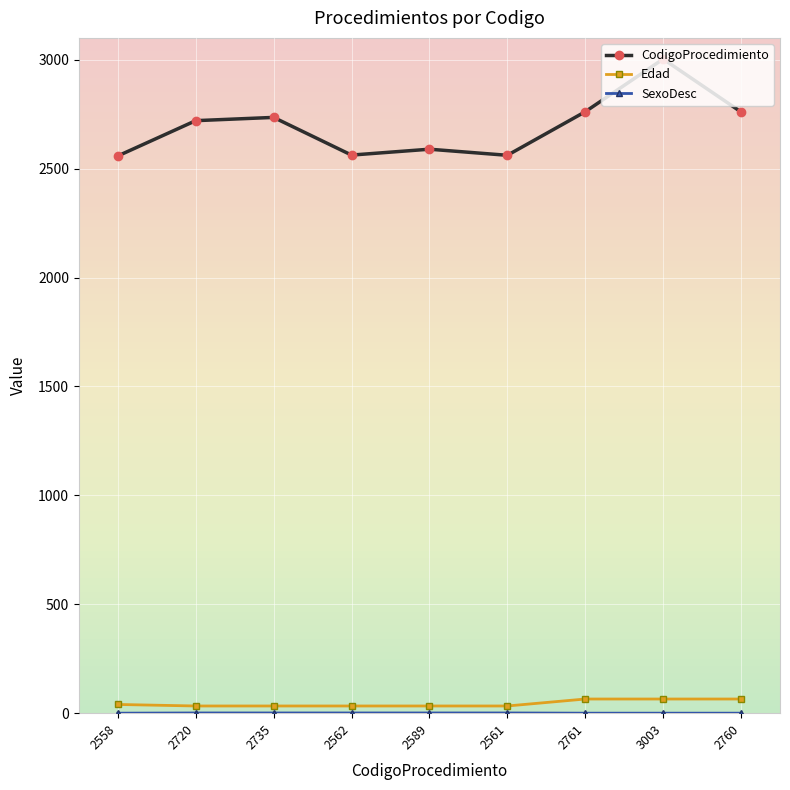

True or false: Edad and CodigoProcedimiento intersect in this chart.

False